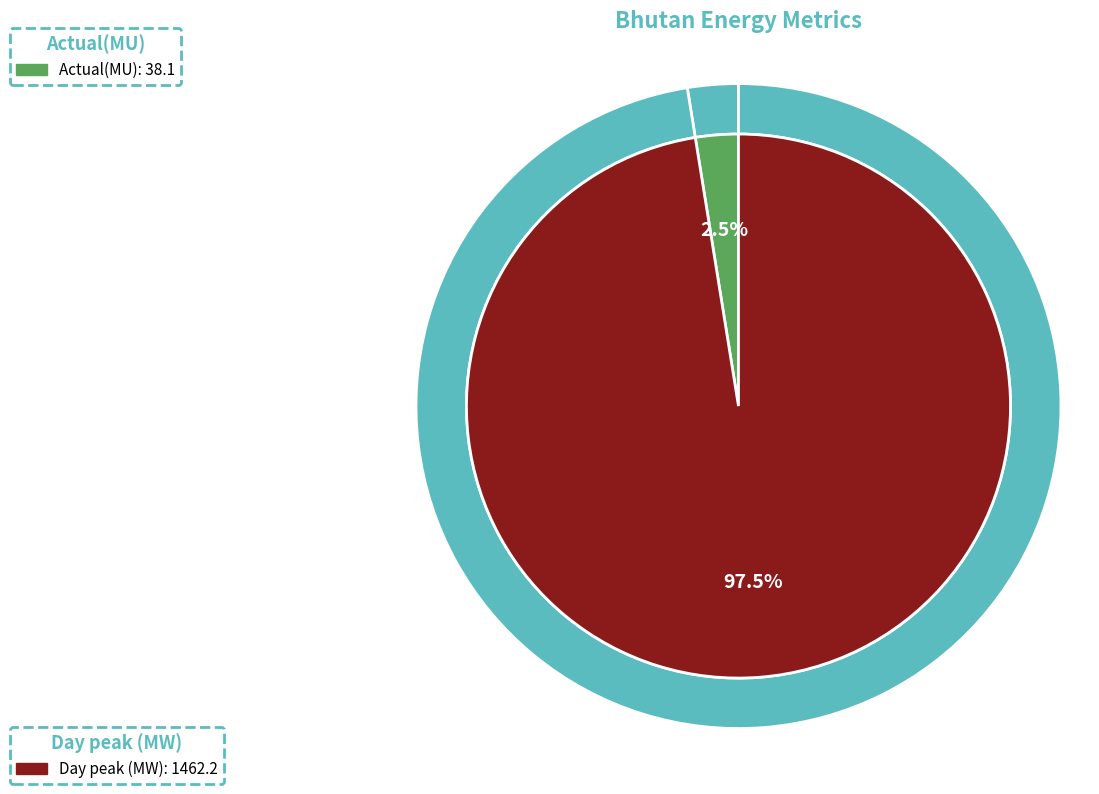

True or false: Day peak (MW) accounts for 87% of the total.

False